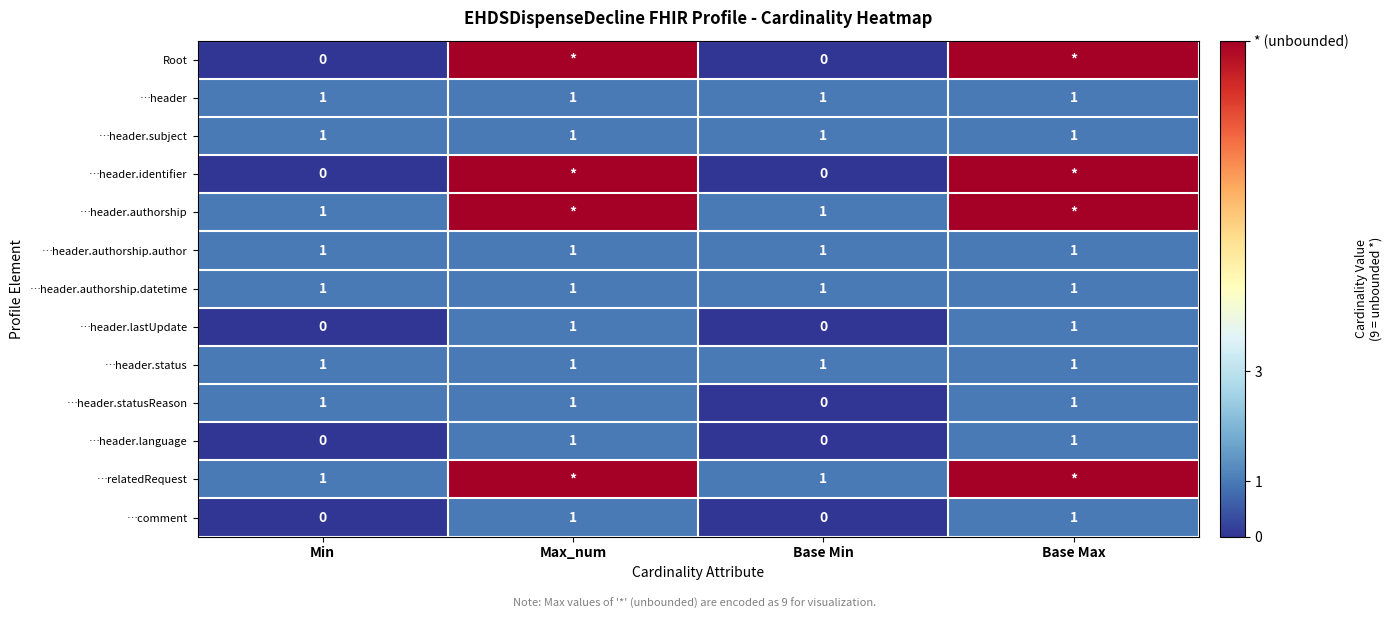

What is the maximum value for …header.language?

1